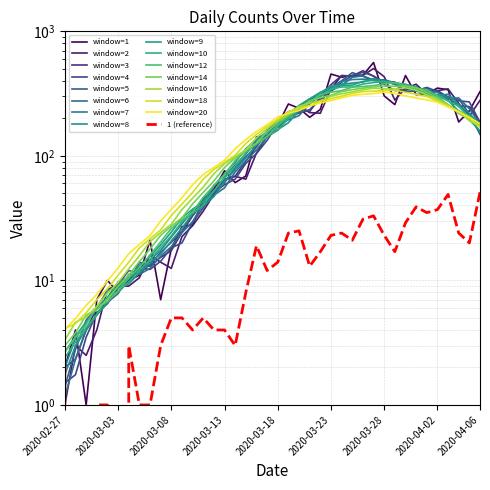

Is the value of 1 at 26 greater than the value of 0 at 13?

No